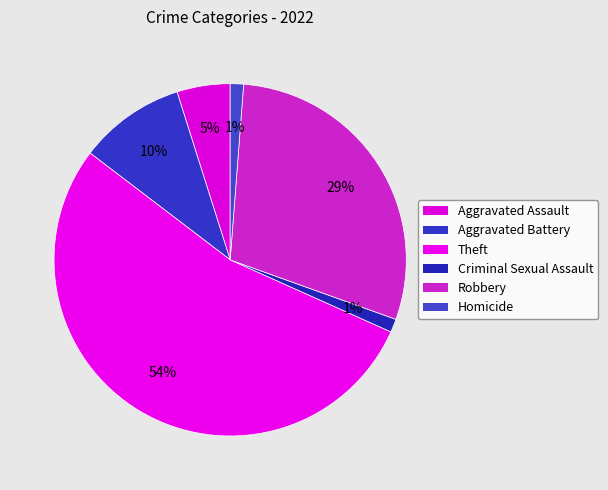

How many slices are in this pie chart?

6